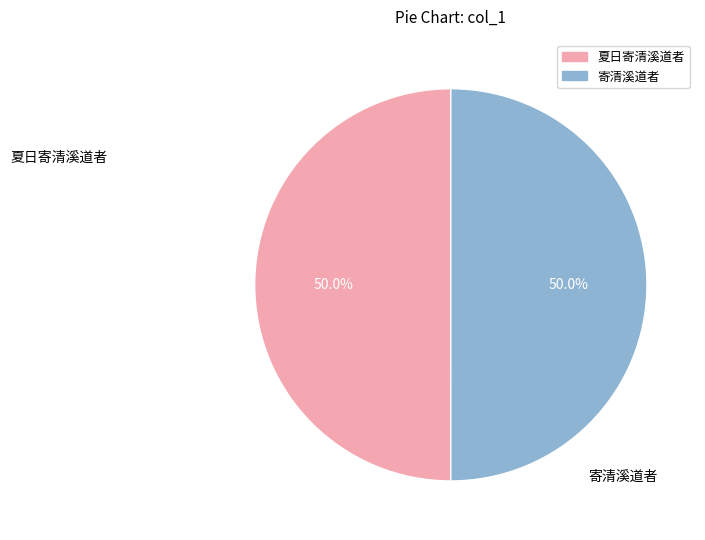

What is the ratio of the value at 夏日寄清溪道者 to the value at 寄清溪道者?

1.0